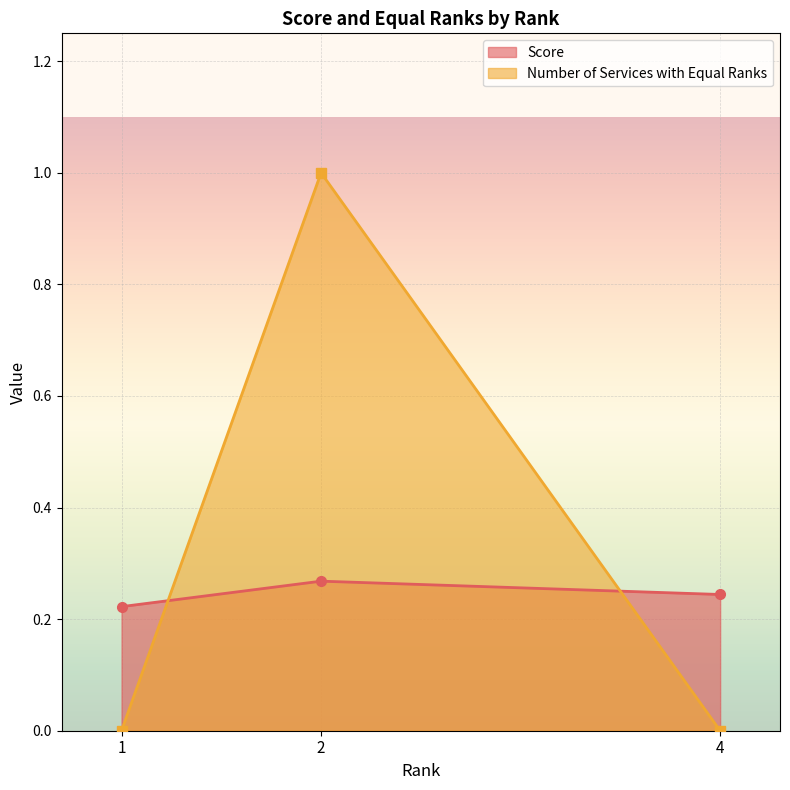

The value of Score at 1 is 0.4. True or false?

False